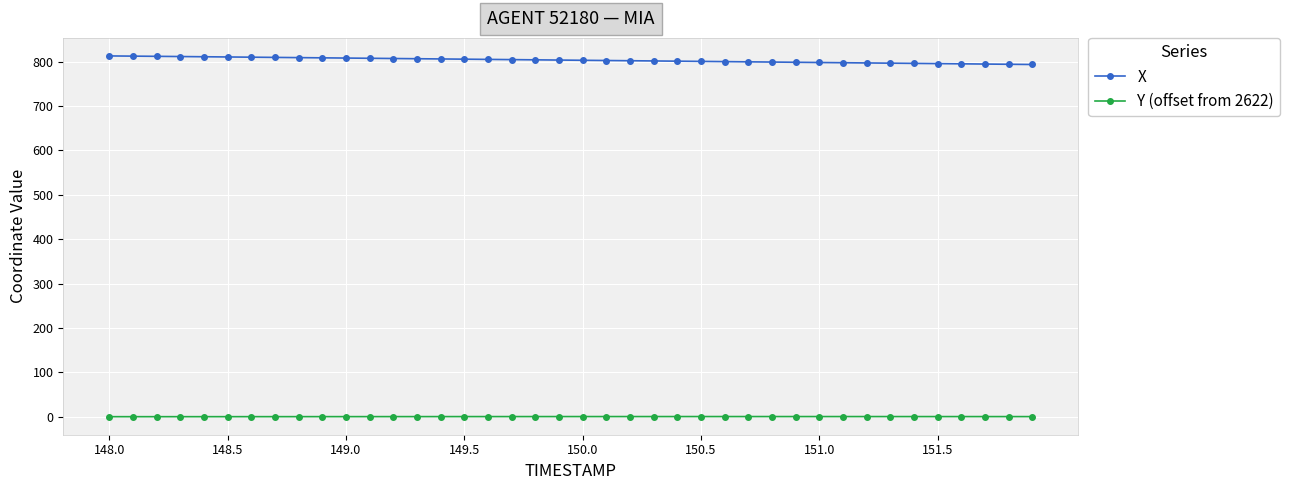

Which series has the widest spread of values?

X